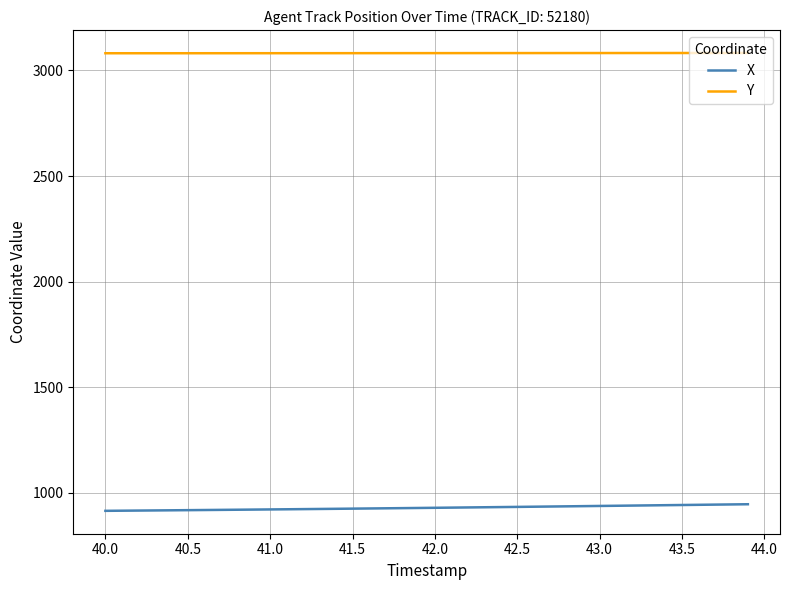

Which series has the largest total across all categories?

Y